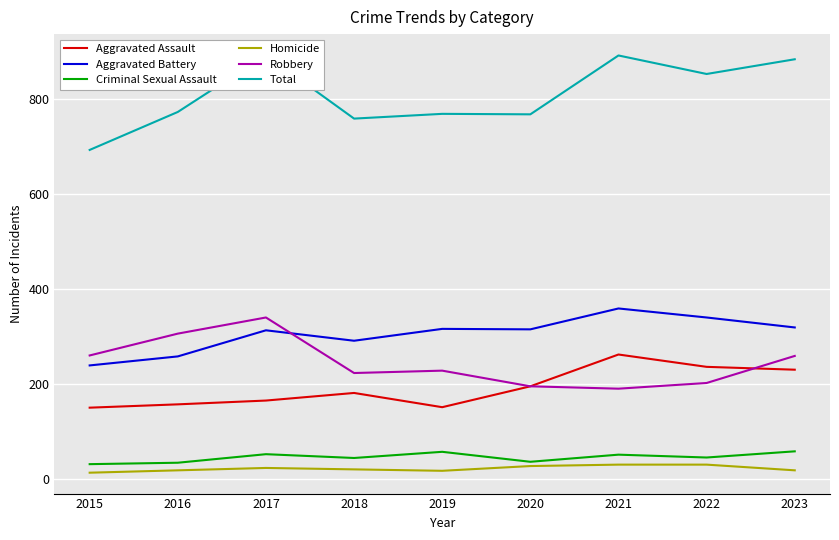

What is the difference between the maximum and minimum values in the Total series?

200